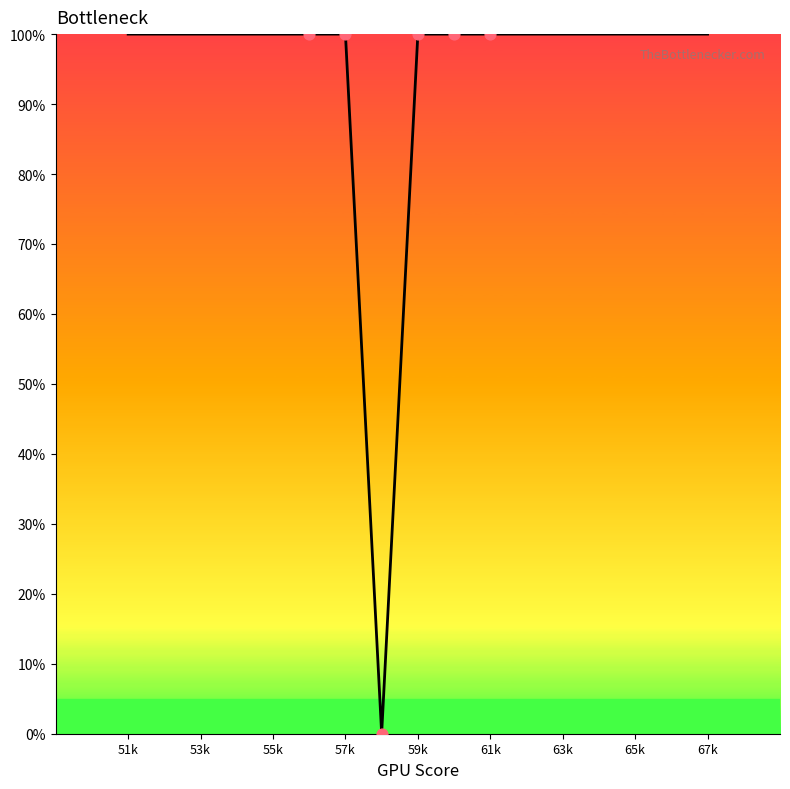

What is the difference between the maximum and minimum values?

100